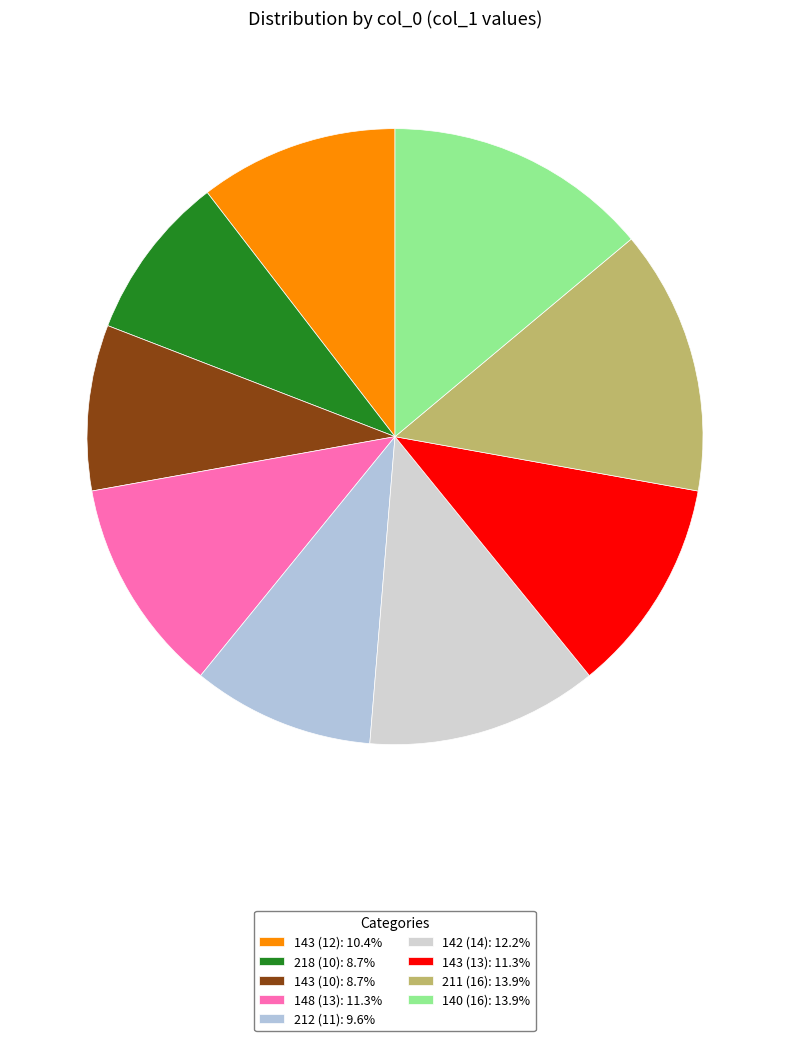

To the nearest percent, what is the difference between the 142 (14) and 140 (16) slice percentages?

2%